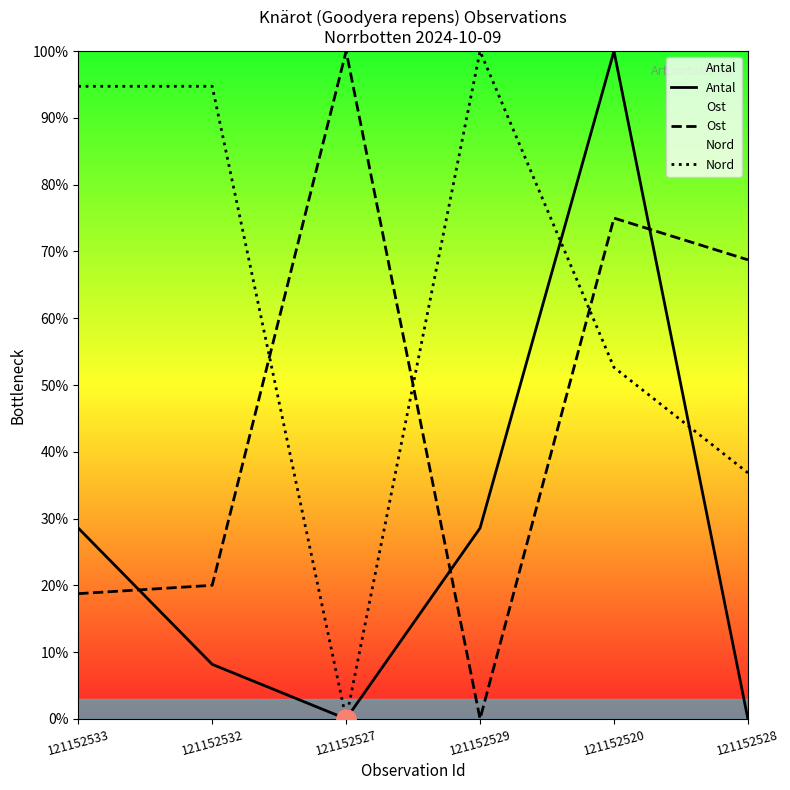

At which category is the sum across all series the highest?

121152520